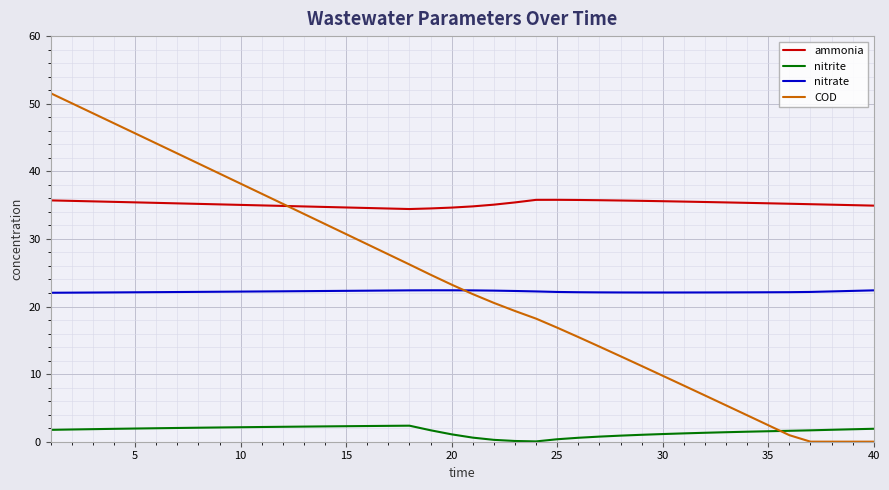

Which series has the widest spread of values?

COD